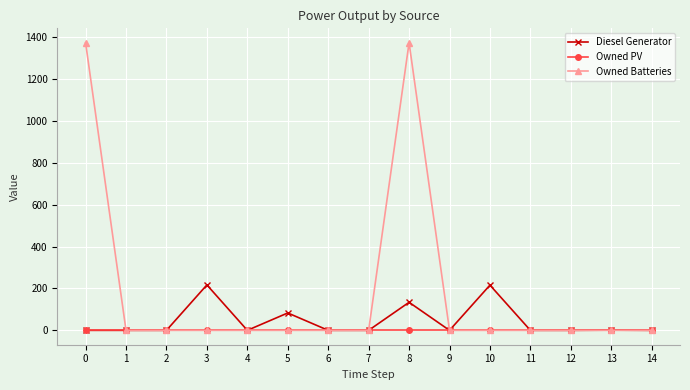

What is the maximum value for Diesel Generator?

217